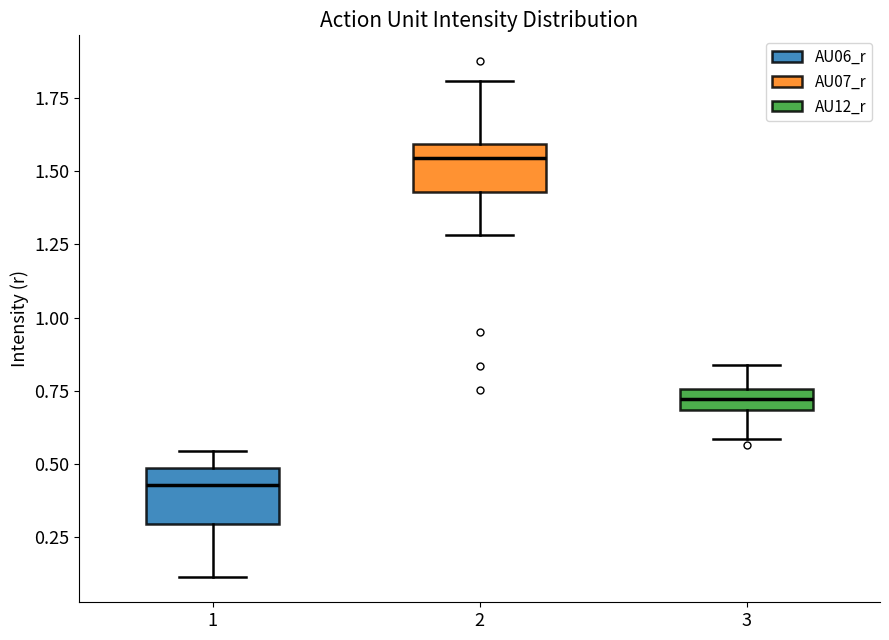

Which box has the highest median line?

2